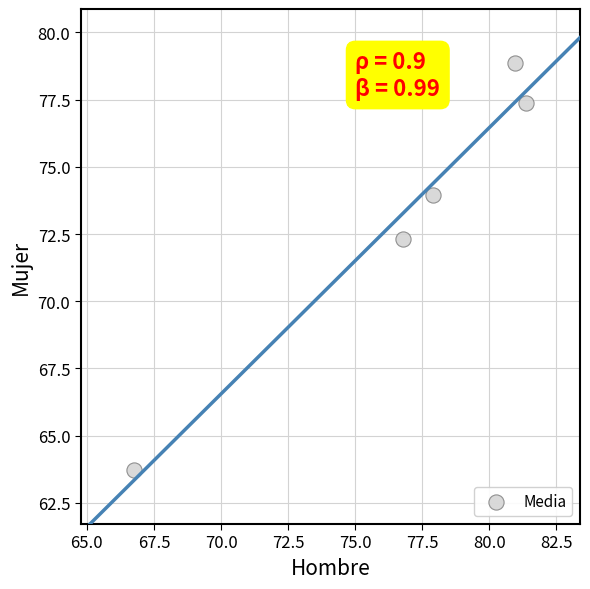

What is the average Y value?

73.2